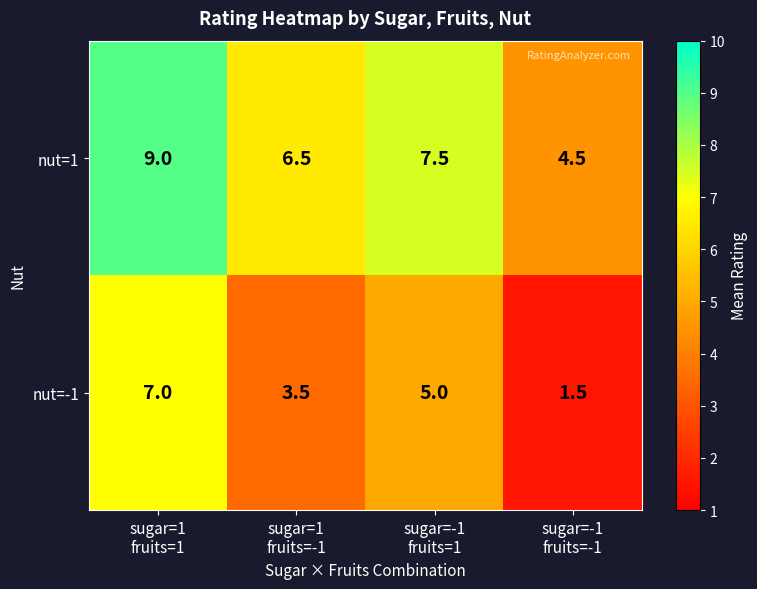

Which category has the lowest value across all series?

sugar=-1
fruits=-1